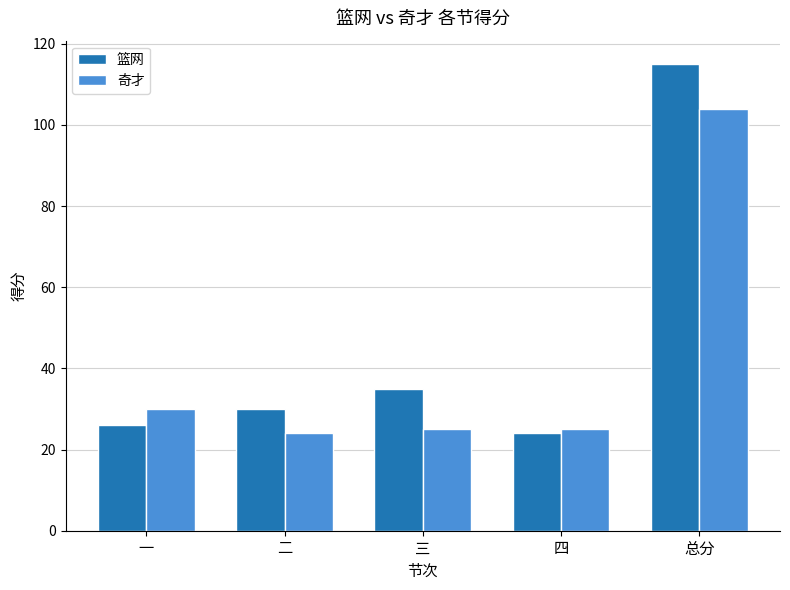

Rank the series by their maximum value, from lowest to highest.

奇才, 篮网